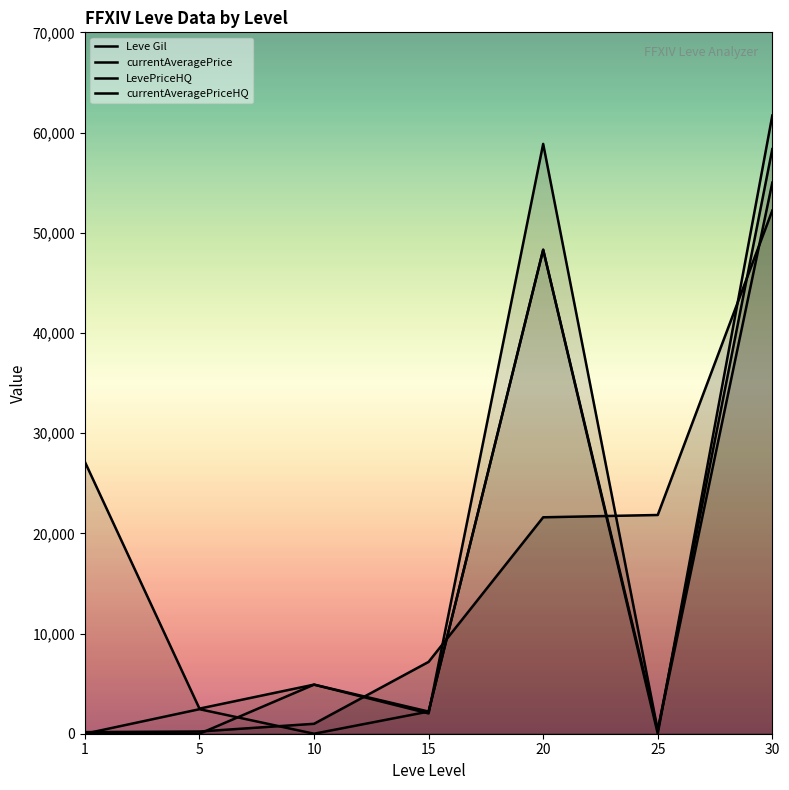

Where is the first local minimum for currentAveragePriceHQ?

10